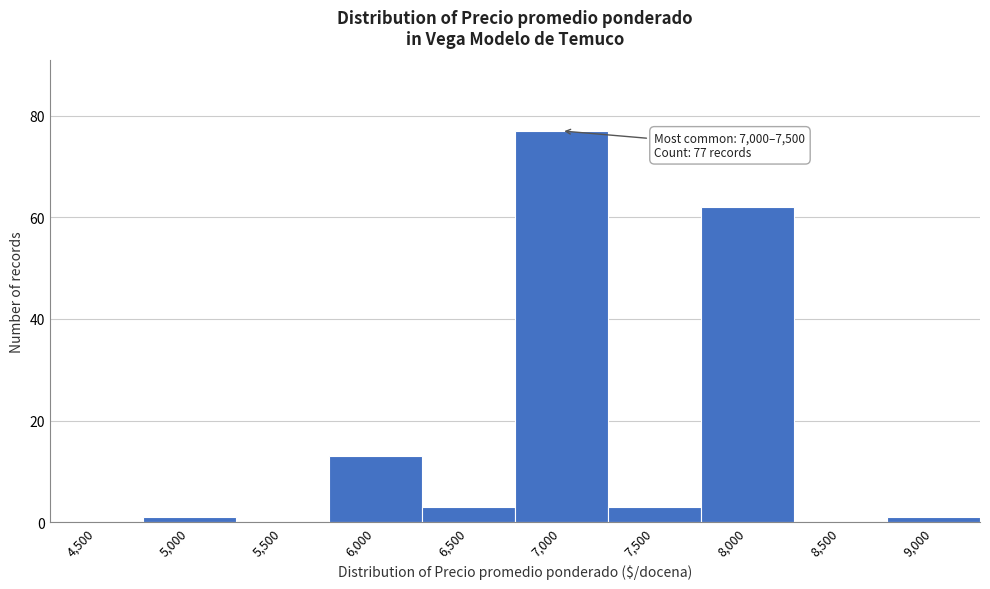

Reading left to right, transcribe all the data shown in this chart.

4,500=0	5,000=1	5,500=0	6,000=13	6,500=3	7,000=77	7,500=3	8,000=62	8,500=0	9,000=1